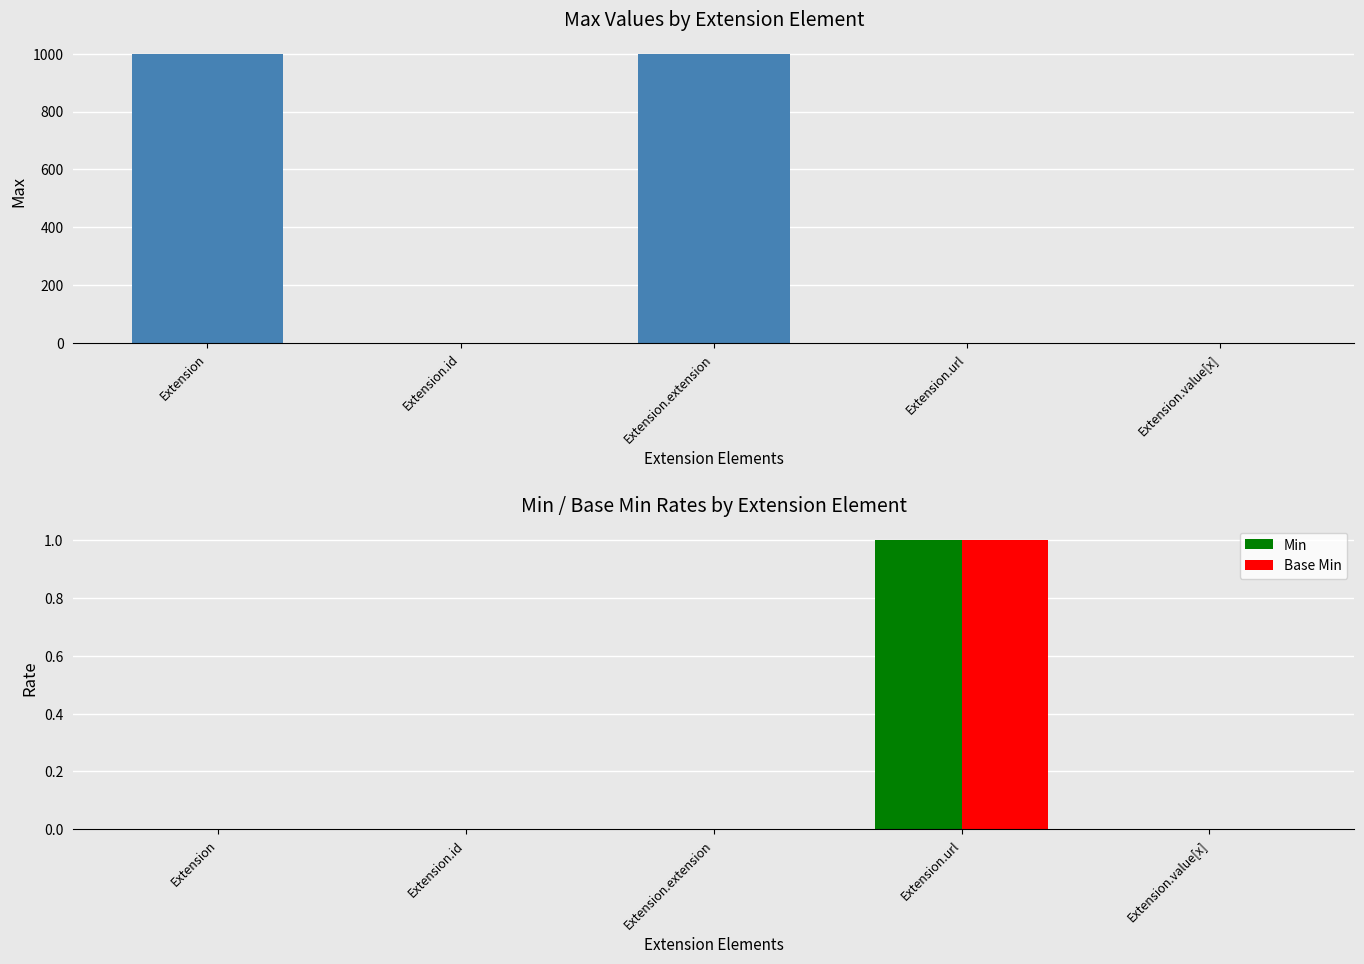

At how many categories does at least one series exceed 155?

2